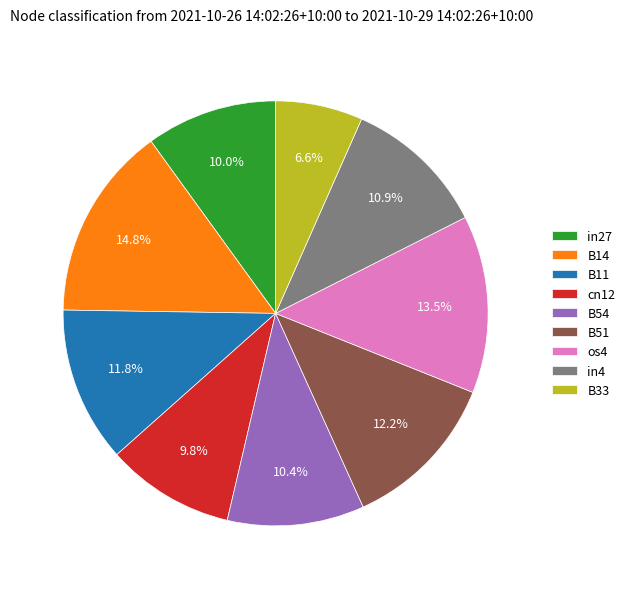

How many slices are in this pie chart?

9